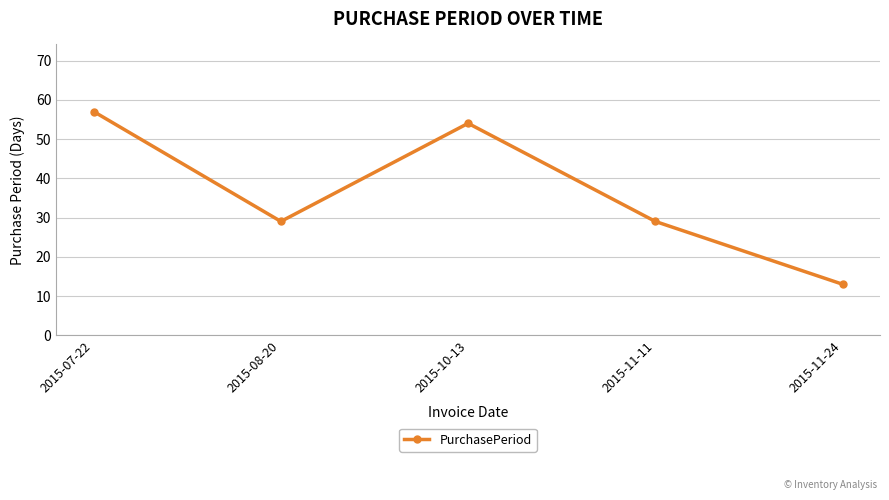

What is the approximate value at 2015-08-20, to the nearest 5?

30